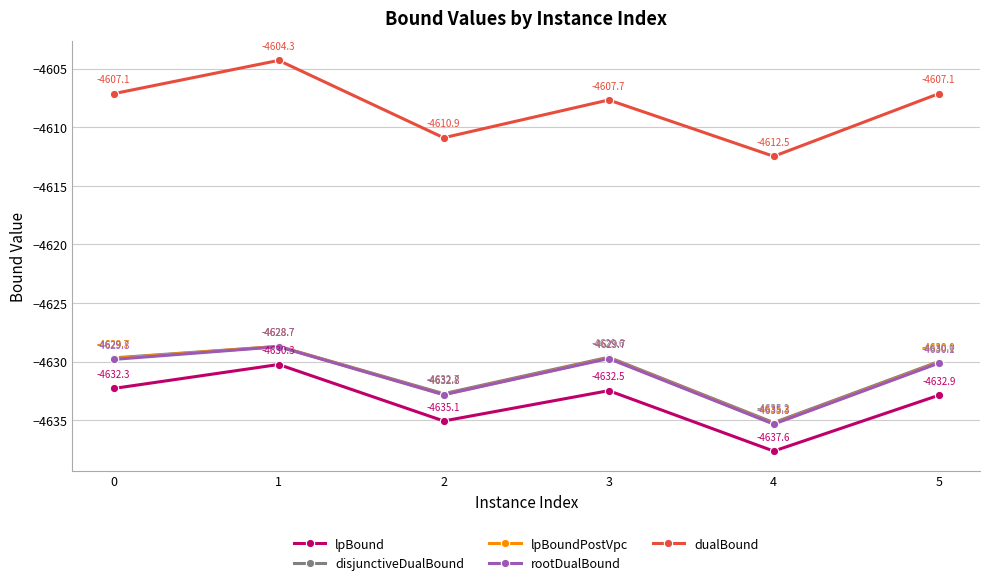

Reading left to right, list all the values displayed in this chart.

lpBound: -4632.3	-4630.3	-4635.1	-4632.5	-4637.6	-4632.9
disjunctiveDualBound: -4629.7	-4628.7	-4632.7	-4629.6	-4635.2	-4630.0
lpBoundPostVpc: -4629.7	-4628.7	-4632.8	-4629.7	-4635.3	-4630.1
rootDualBound: -4629.8	-4628.7	-4632.8	-4629.7	-4635.3	-4630.1
dualBound: -4607.1	-4604.3	-4610.9	-4607.7	-4612.5	-4607.1